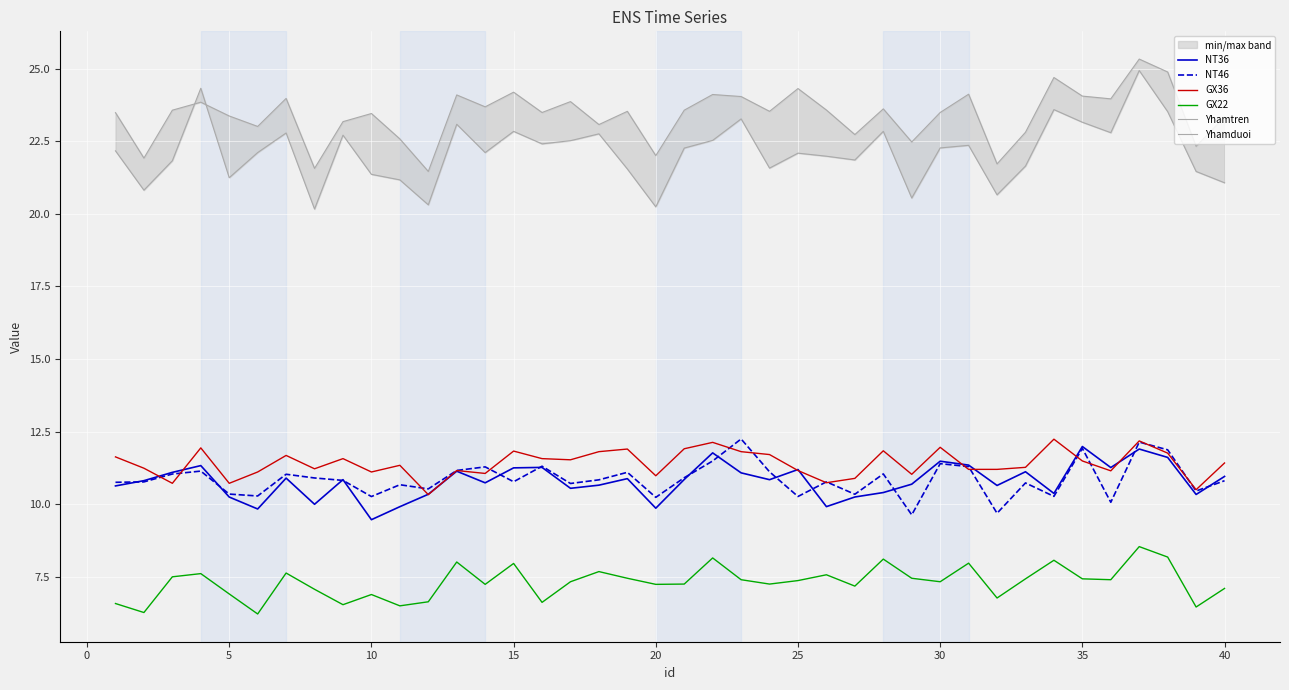

How many values in the GX22 series are below 7?

11